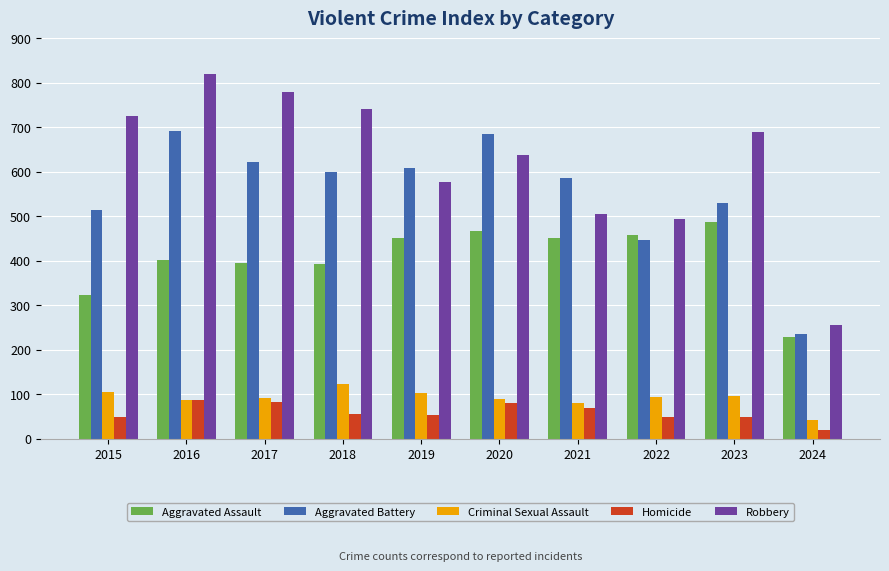

What is the spread (max minus min) of values at 2019?

555